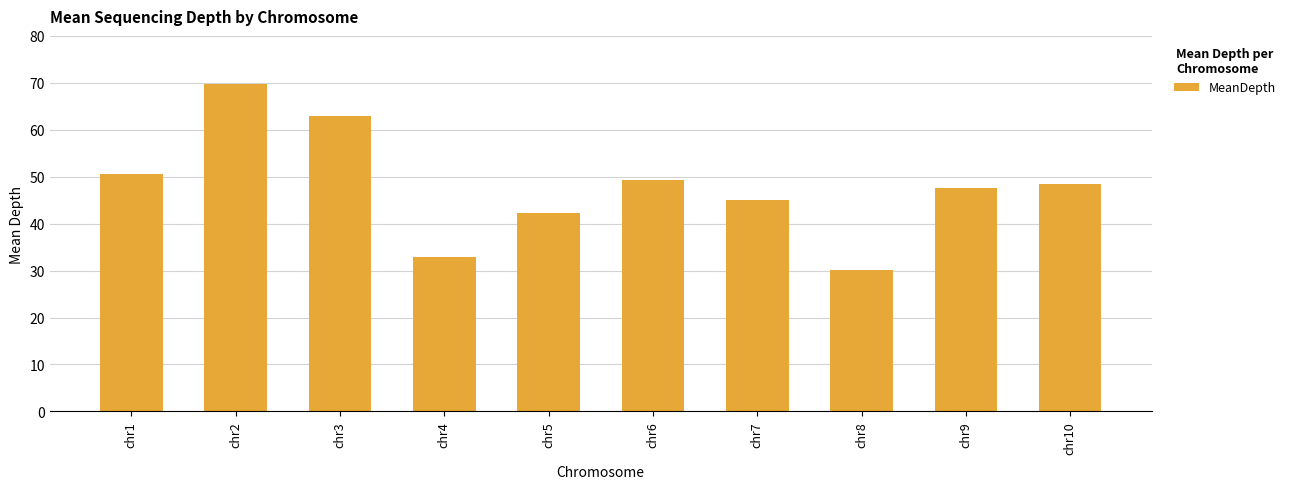

What is the ratio of the value at chr9 to the value at chr2?

0.7